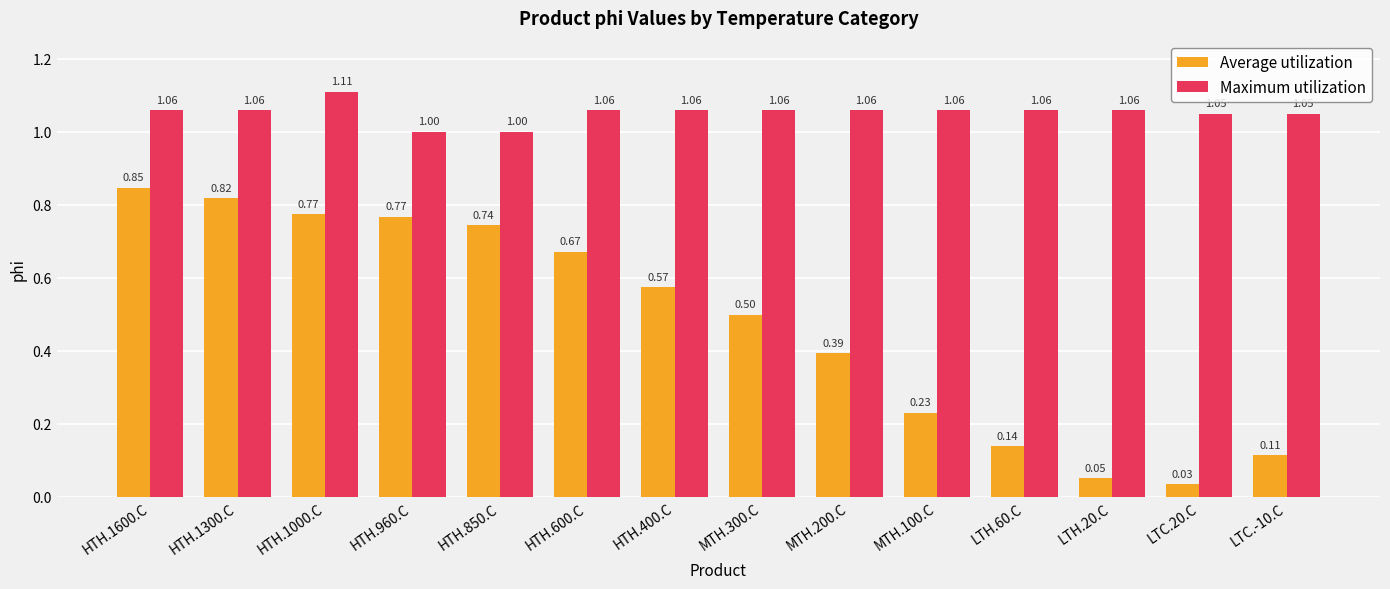

The Maximum utilization series shows 1.7 at HTH.1000.C. True or false?

False